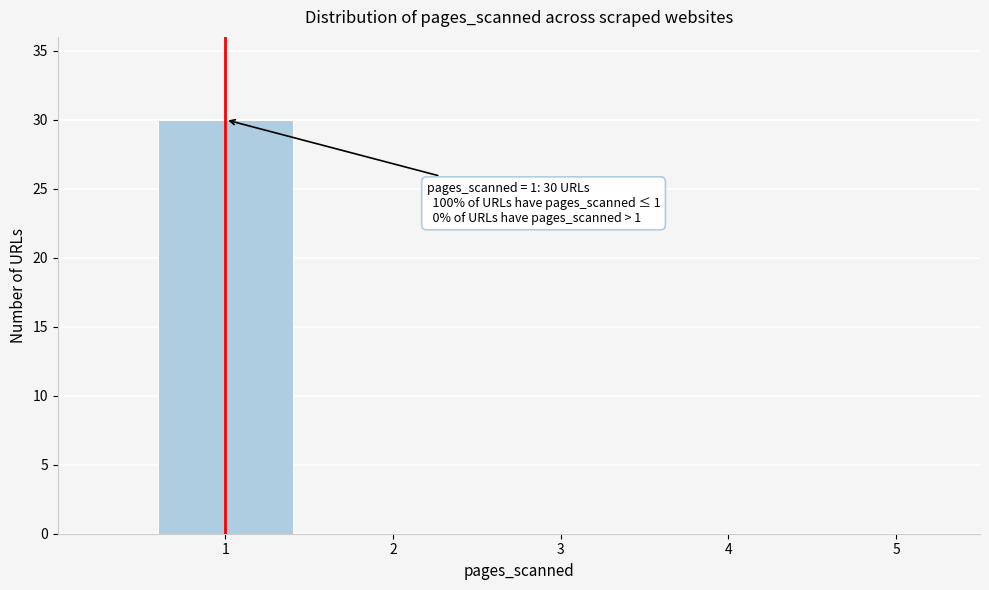

Which range on the x-axis has the tallest bar?

0.5 to 1.5